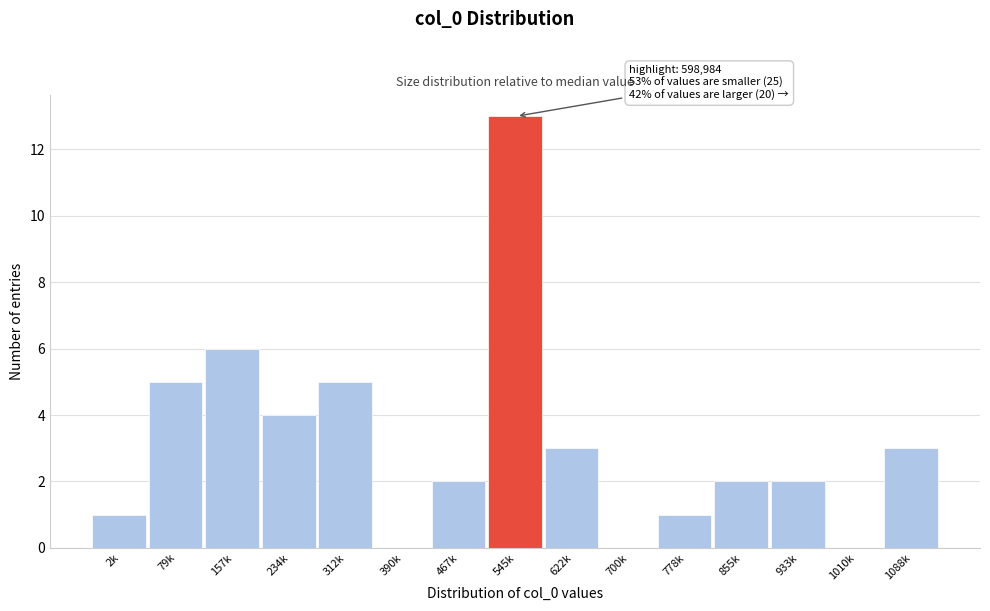

Reading left to right, list all the values displayed in this chart.

2k=1	79k=5	157k=6	234k=4	312k=5	390k=0	467k=2	545k=13	622k=3	700k=0	778k=1	855k=2	933k=2	1010k=0	1088k=3